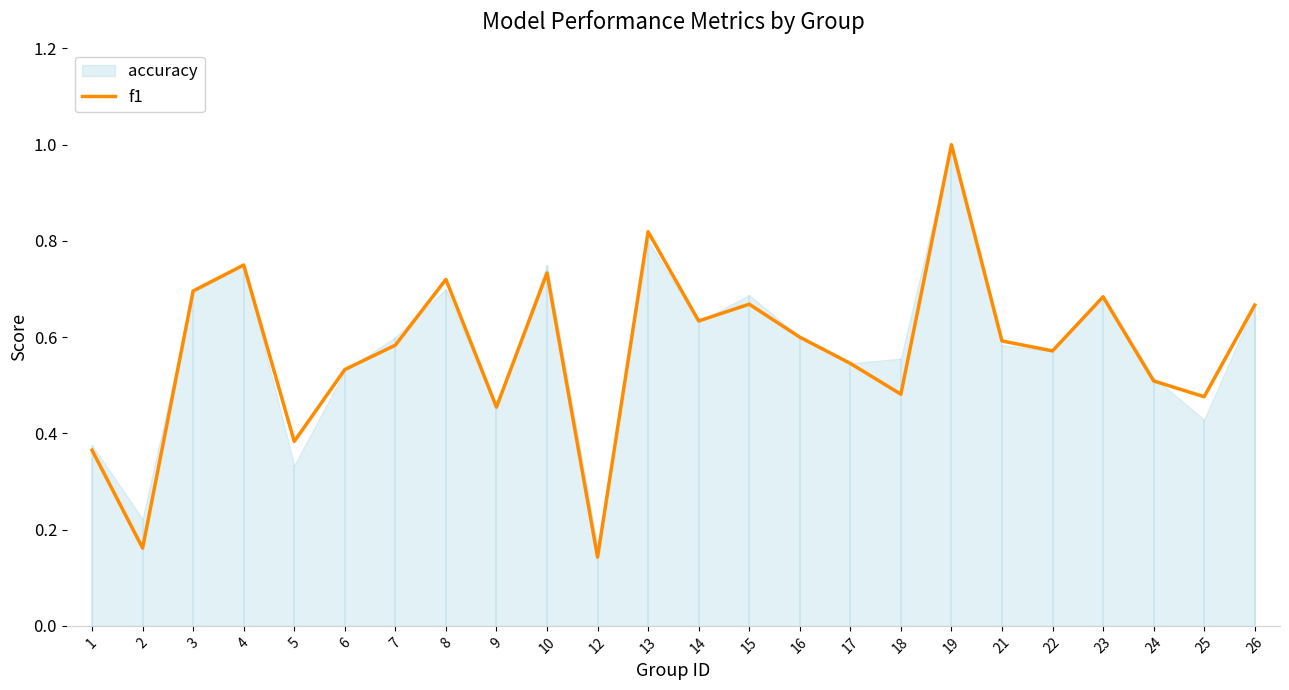

Where is the data nearest to the value 0?

12